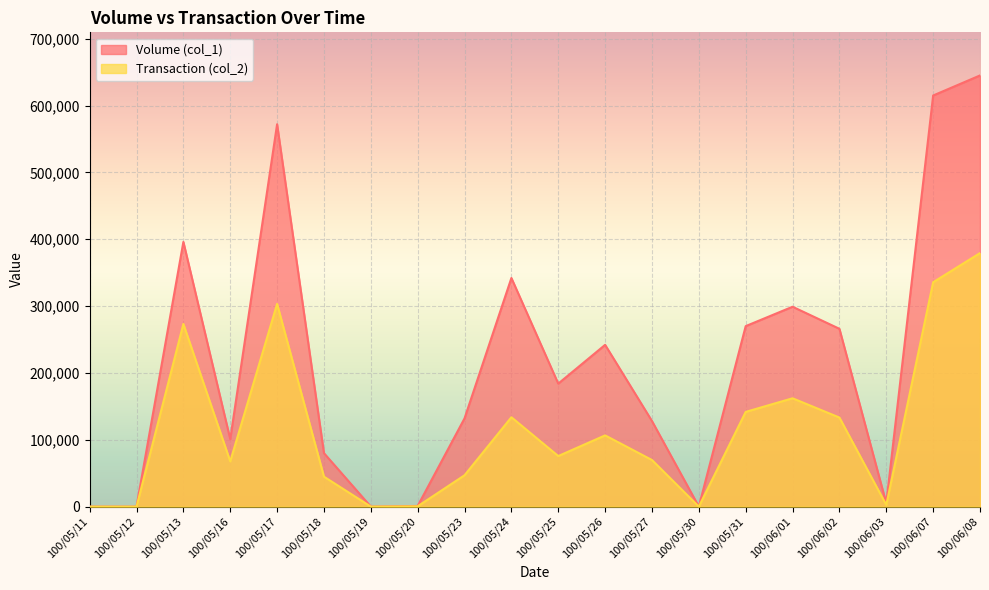

Read the Transaction (col_2) value at 100/05/16, to the nearest 10.

67670